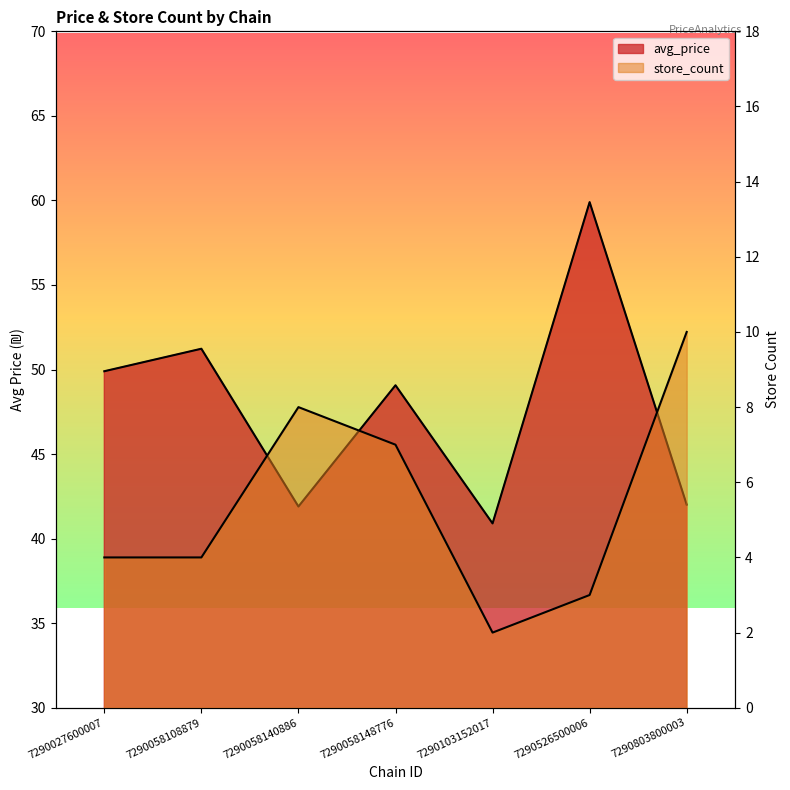

What is the minimum value shown in the chart?

2.0